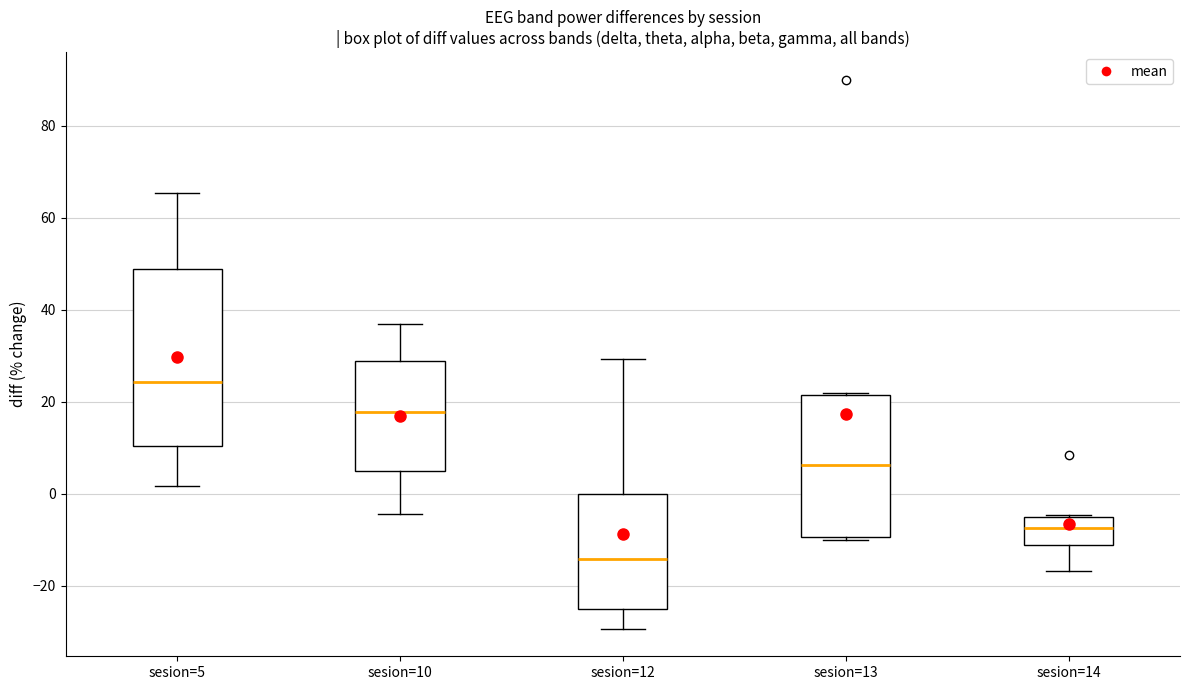

Reading left to right, transcribe this box plot: for each box, give where its median line is, the range the box spans, and where its two whiskers end, as read against the y-axis. The values are not printed on the chart, so give them approximately, as read against the axis.

sesion=5: median 24, box 10 to 48, whiskers 2 to 66
sesion=10: median 18, box 4 to 28, whiskers -4 to 36
sesion=12: median -14, box -26 to 0, whiskers -30 to 30
sesion=13: median 6, box -10 to 22, whiskers -10 (just below the box's lower edge) to 22
sesion=14: median -8, box -12 to -6, whiskers -16 to -4